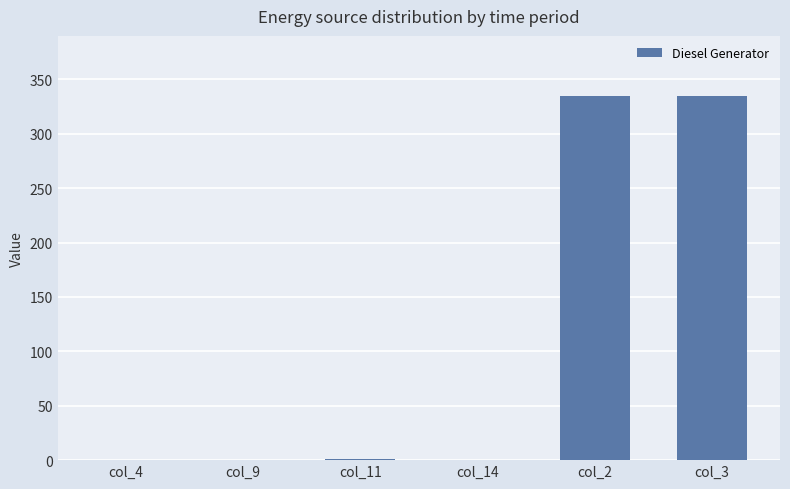

What is the average value?

112